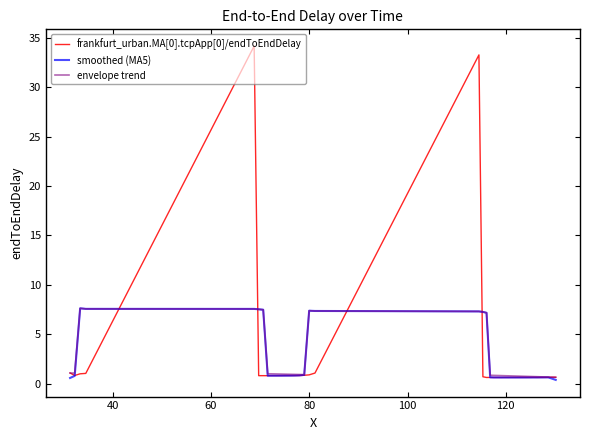

What is the greatest value displayed?

34.2